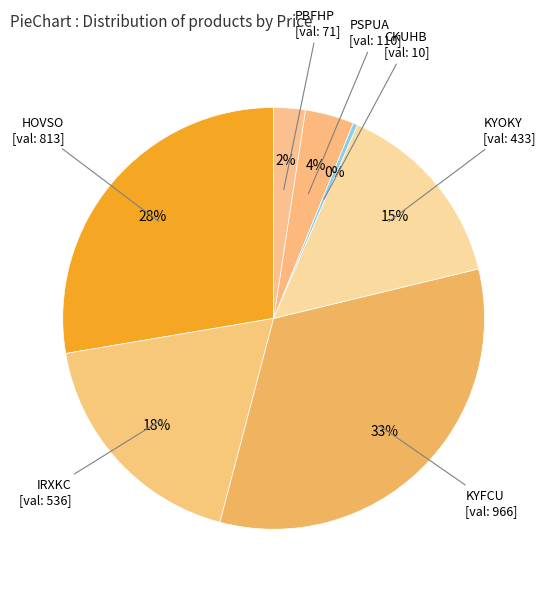

Is it true that KYOKY is 15% of the pie?

True